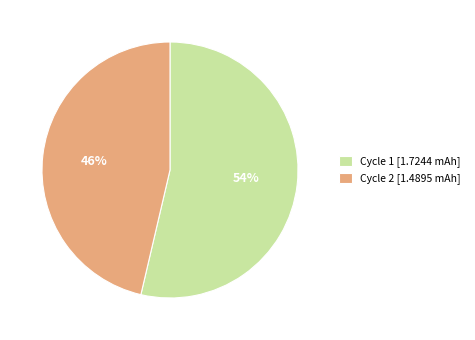

Is there any slice that represents more than half of the pie?

Yes